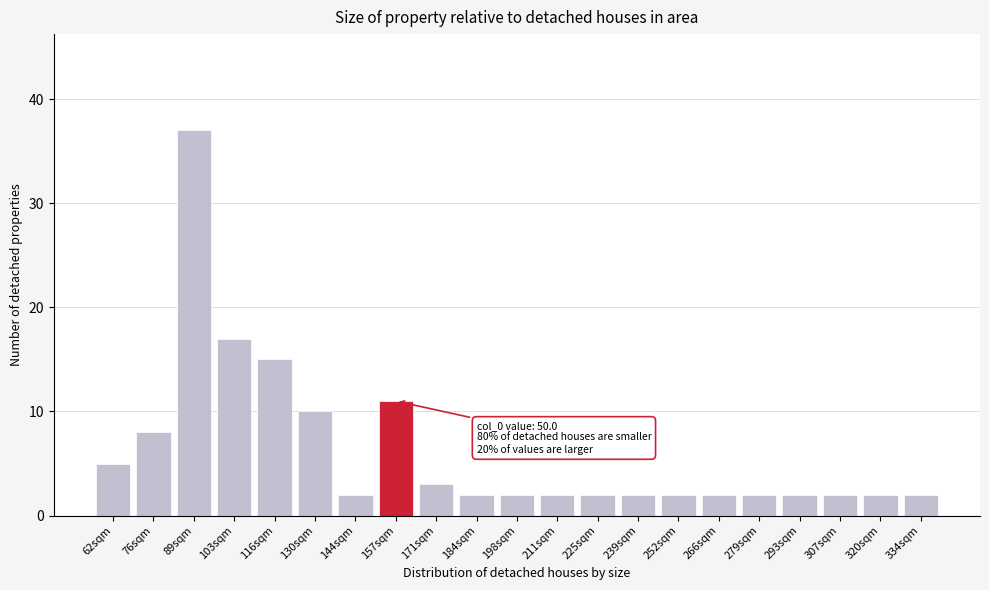

Reading right to left, what are all the values shown in this chart?

2	2	2	2	2	2	2	2	2	2	2	2	3	11	2	10	15	17	37	8	5